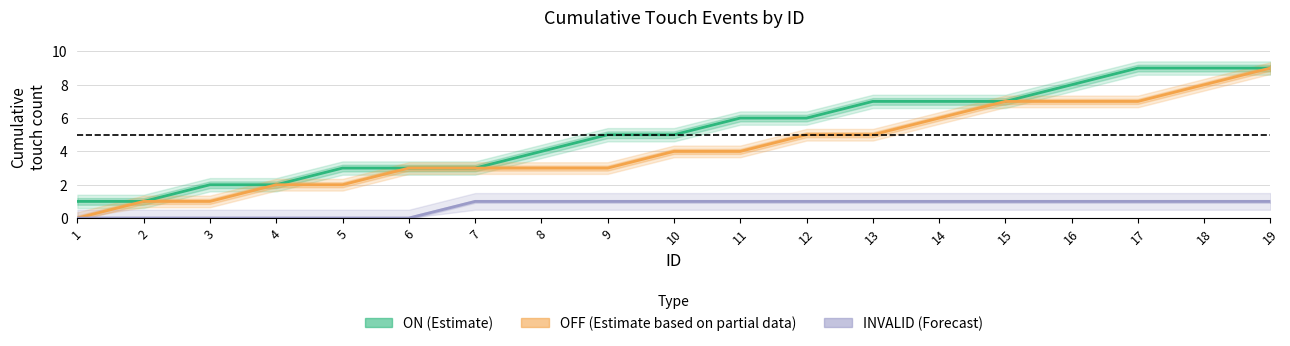

Which series changed the most between 10 and 14?

ON (Estimate)